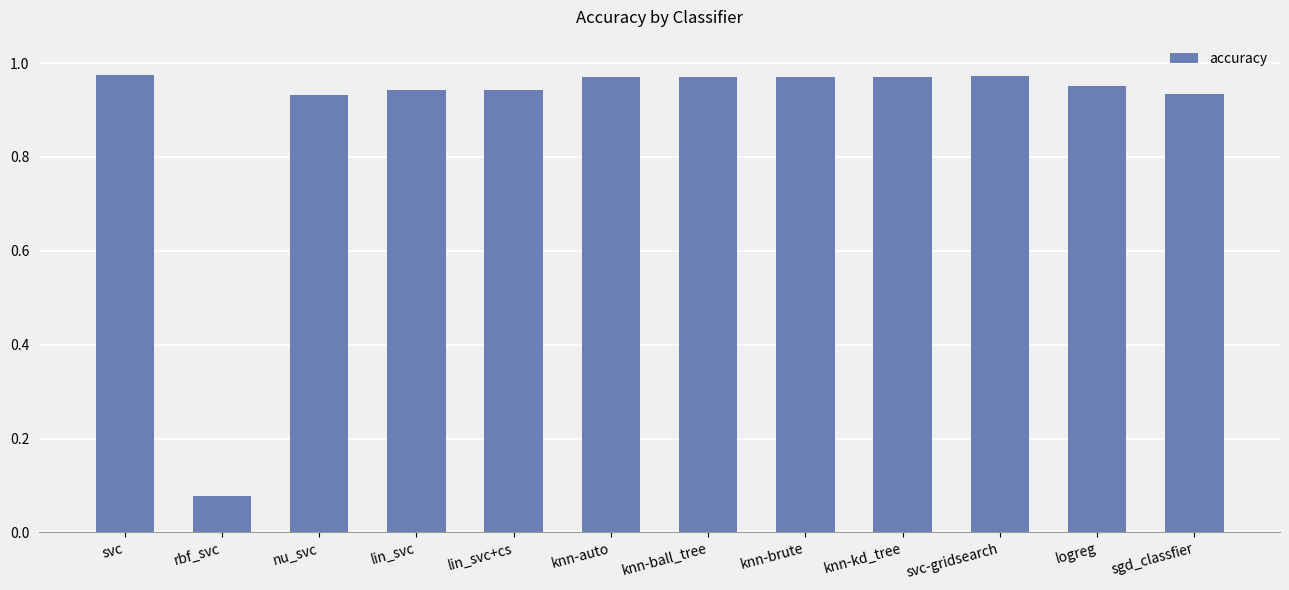

What is the label of the 4th bar from the left?

lin_svc